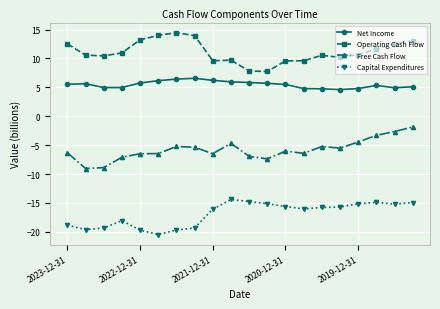

What is the value of the Net Income point at the 16th from the left?

4.6